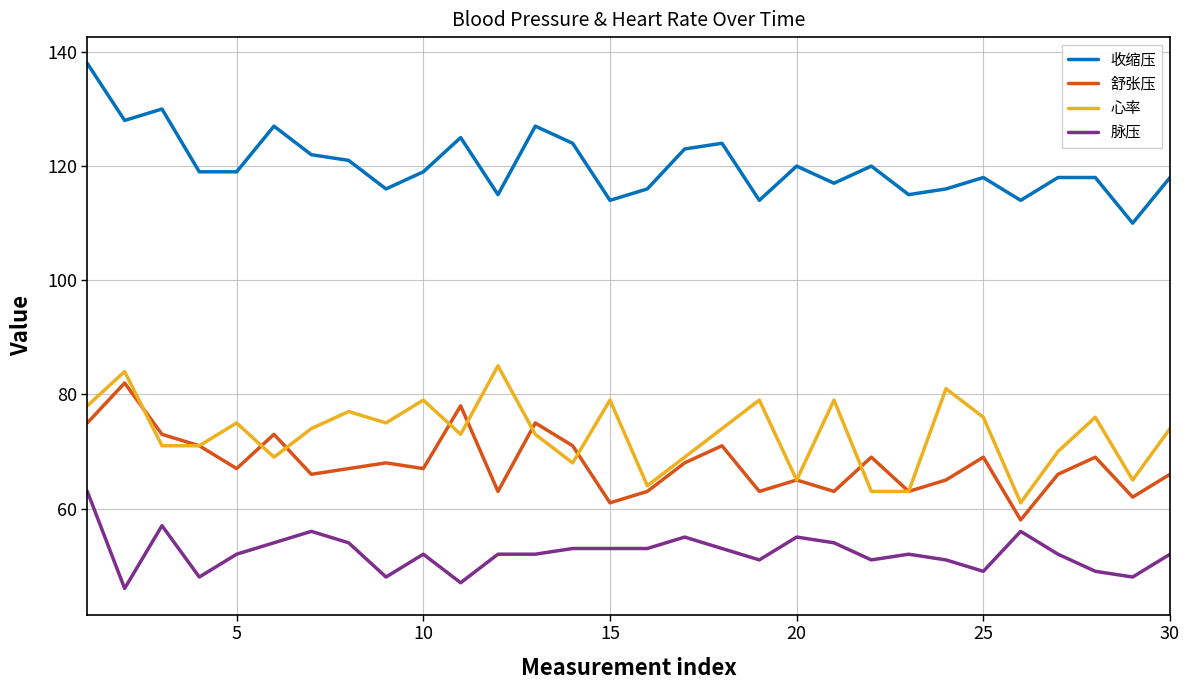

True or false: 收缩压 and 脉压 cross at least once.

False